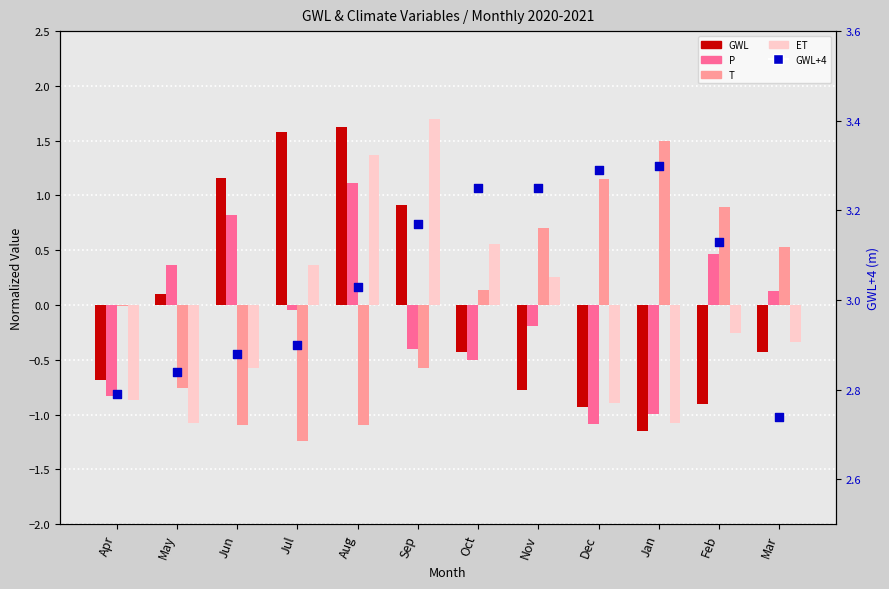

Which series has the widest spread of Y values?

ET